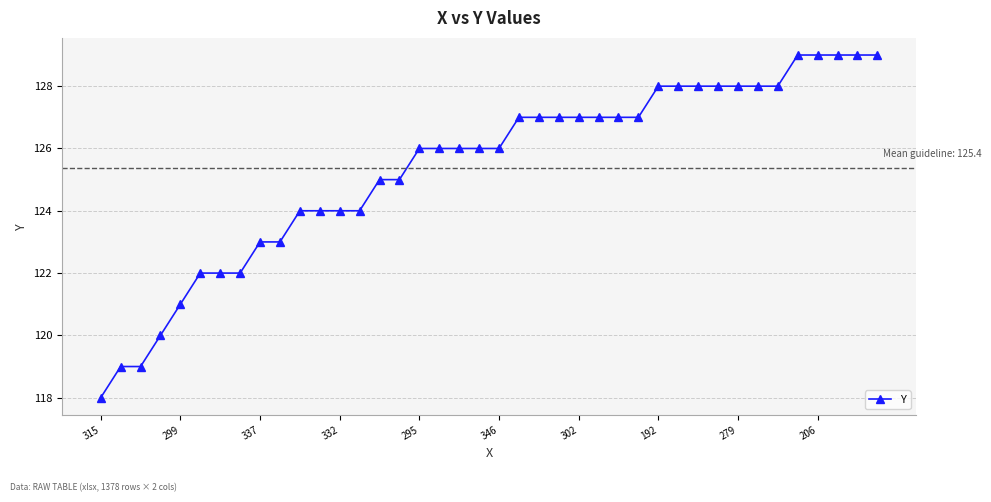

What is the average value?

125